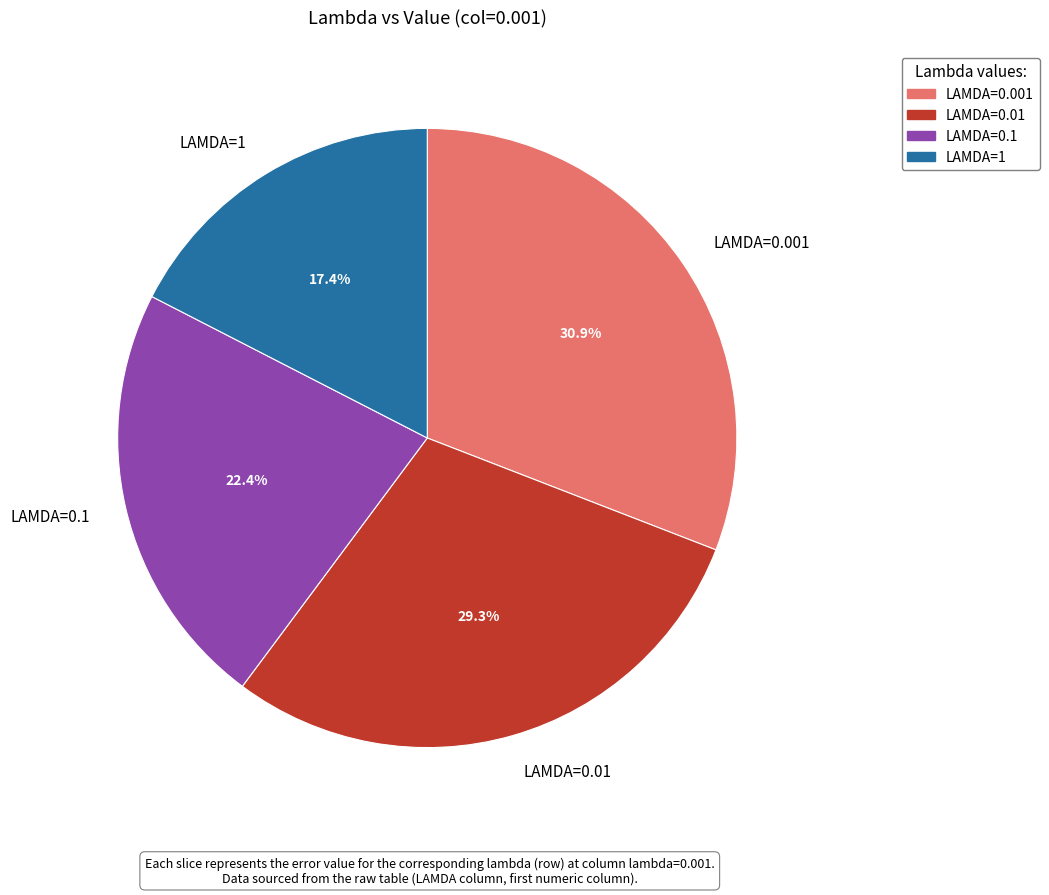

Which slice is the smallest?

LAMDA=1